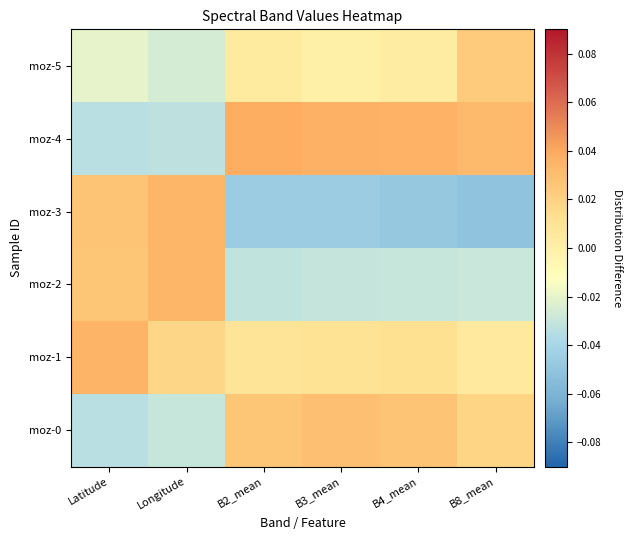

Reading right to left, what are all the values shown in this chart?

moz-0: B8_mean=0.0	B4_mean=0.0	B3_mean=0.0	B2_mean=0.0	Longitude=-0.0	Latitude=-0.0
moz-1: B8_mean=0.0	B4_mean=0.0	B3_mean=0.0	B2_mean=0.0	Longitude=0.0	Latitude=0.0
moz-2: B8_mean=-0.0	B4_mean=-0.0	B3_mean=-0.0	B2_mean=-0.0	Longitude=0.0	Latitude=0.0
moz-3: B8_mean=-0.1	B4_mean=-0.0	B3_mean=-0.0	B2_mean=-0.0	Longitude=0.0	Latitude=0.0
moz-4: B8_mean=0.0	B4_mean=0.0	B3_mean=0.0	B2_mean=0.0	Longitude=-0.0	Latitude=-0.0
moz-5: B8_mean=0.0	B4_mean=0.0	B3_mean=-0.0	B2_mean=0.0	Longitude=-0.0	Latitude=-0.0